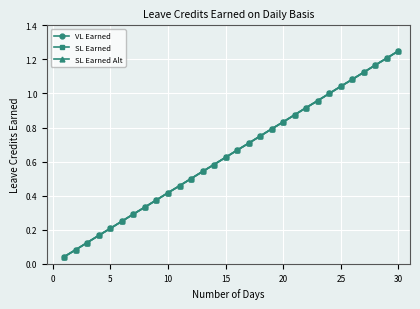

True or false: SL Earned and VL Earned intersect in this chart.

False